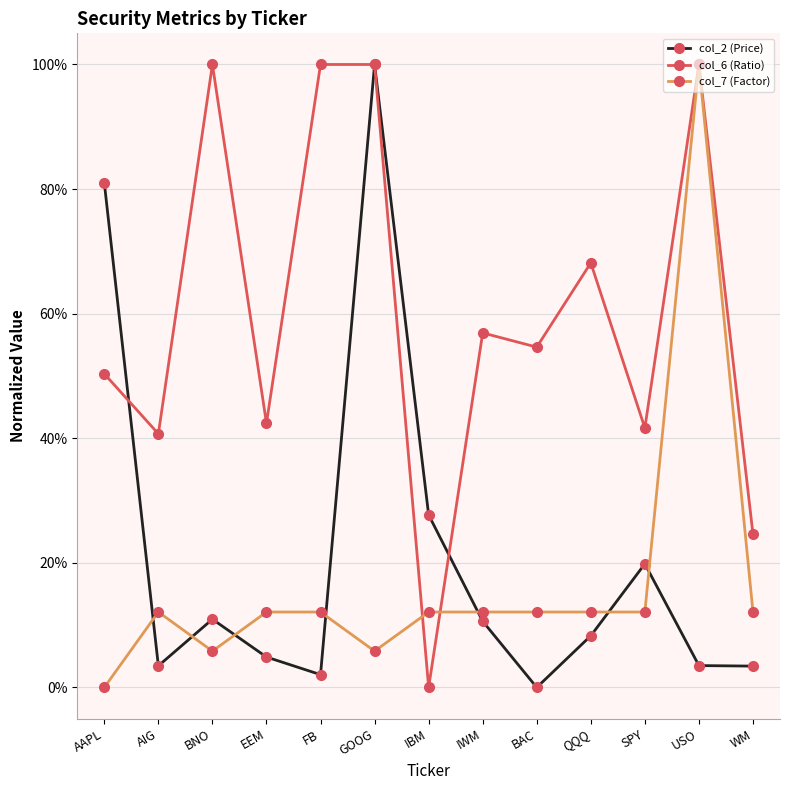

What is the label of the 2nd point from the left?

AIG